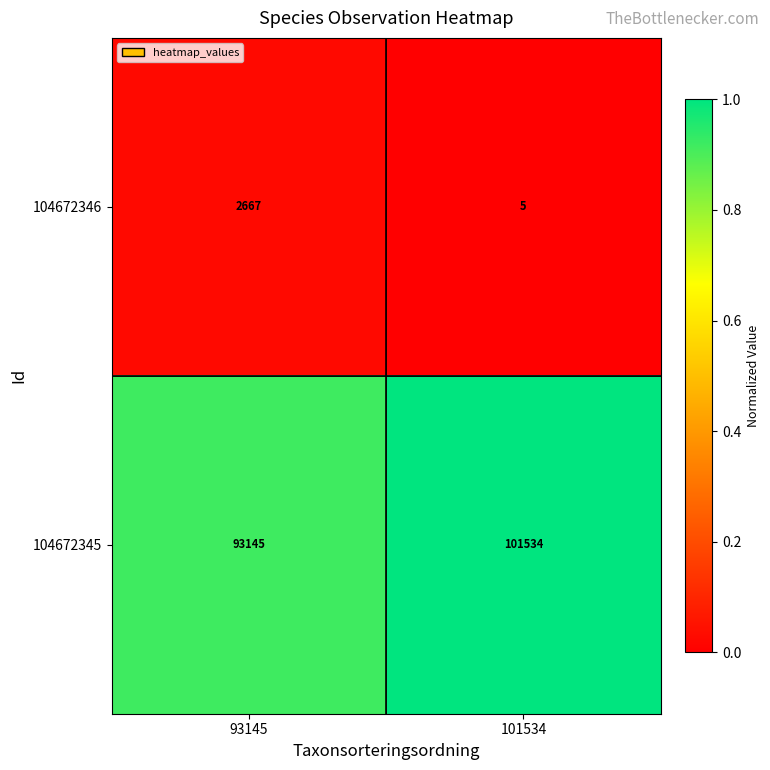

Between 93145 and 101534, which series saw the biggest shift?

104672345